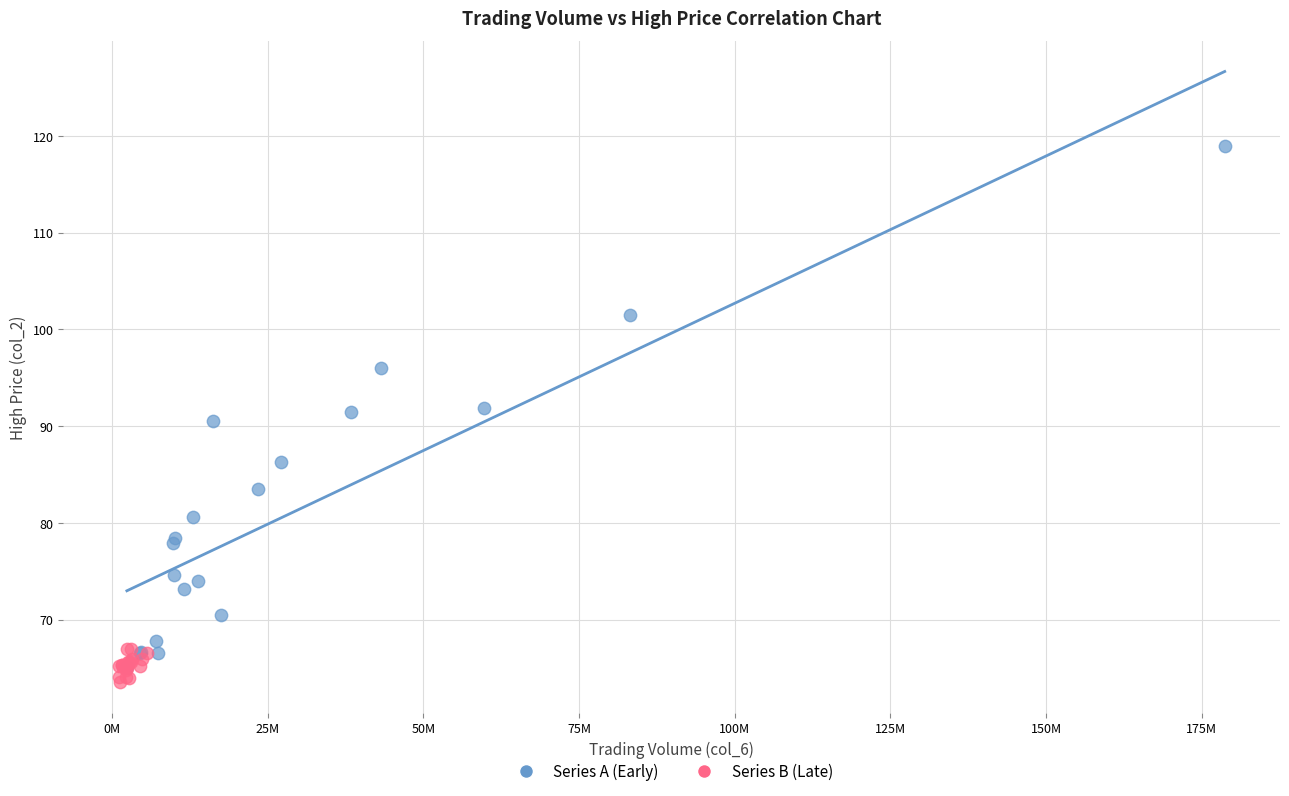

What are all the series names shown in the legend?

Series A (Early), Series B (Late)